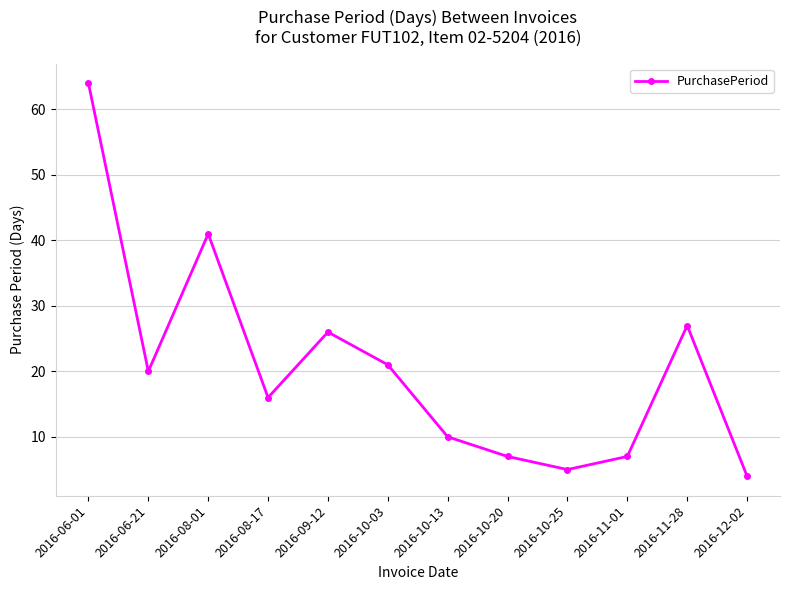

What is the value of the 9th point from the left?

5